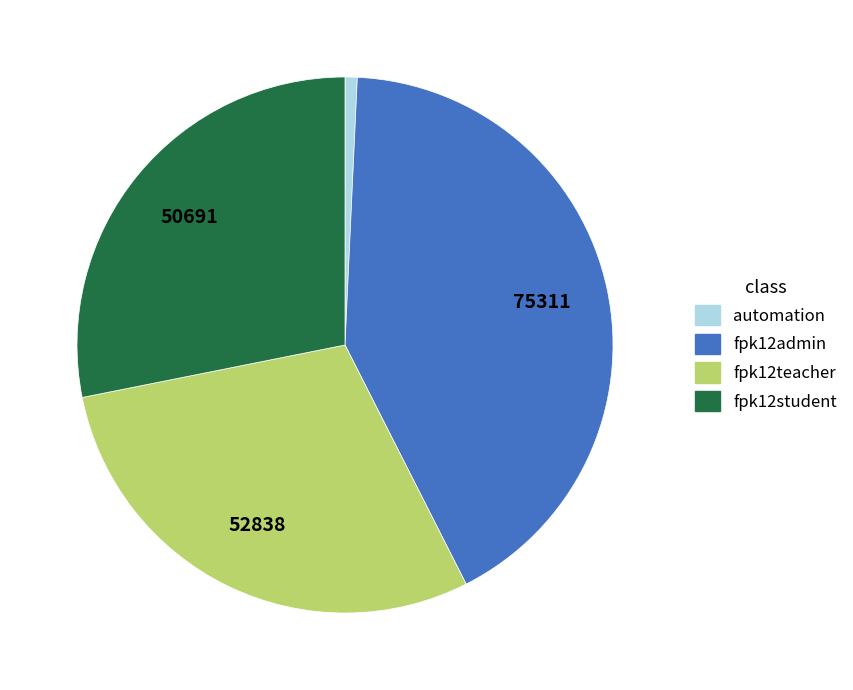

Does fpk12teacher represent more than half of the total?

No